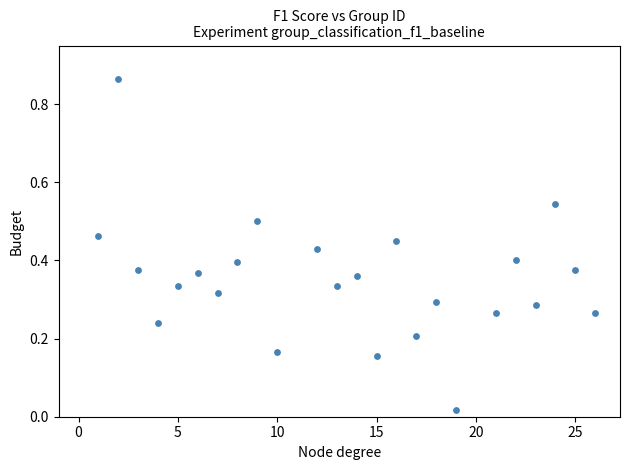

What is the range of X values (max minus min)?

25.0